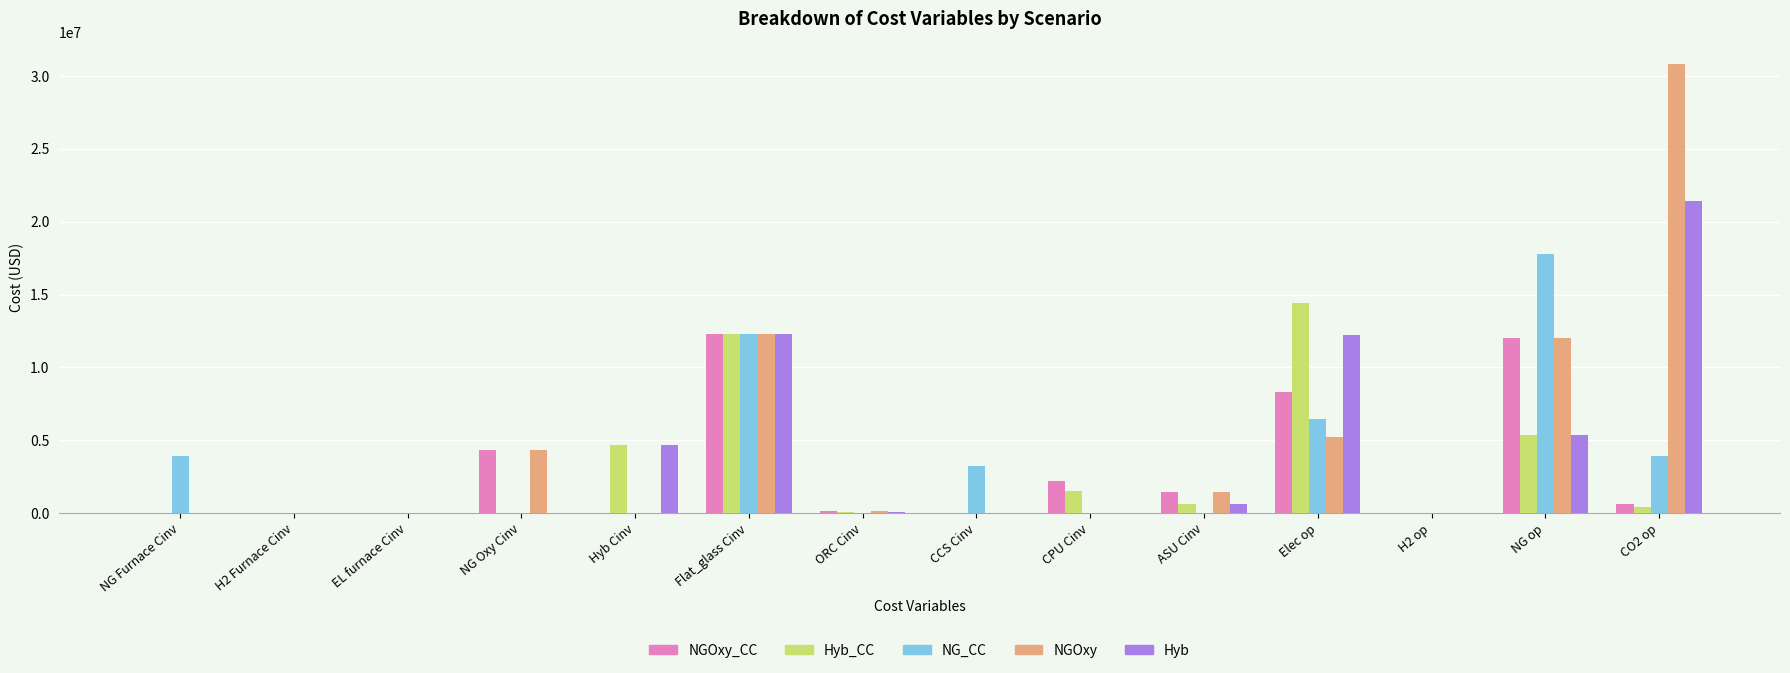

What is the greatest value displayed?

30824900.0